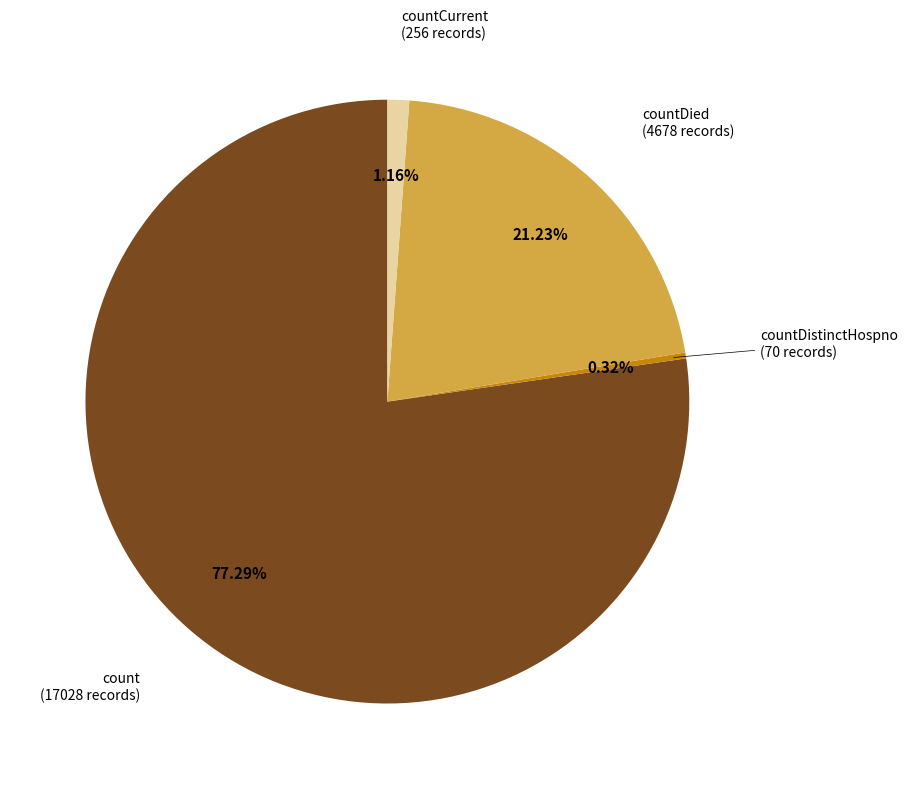

Is there a majority slice in this chart?

Yes